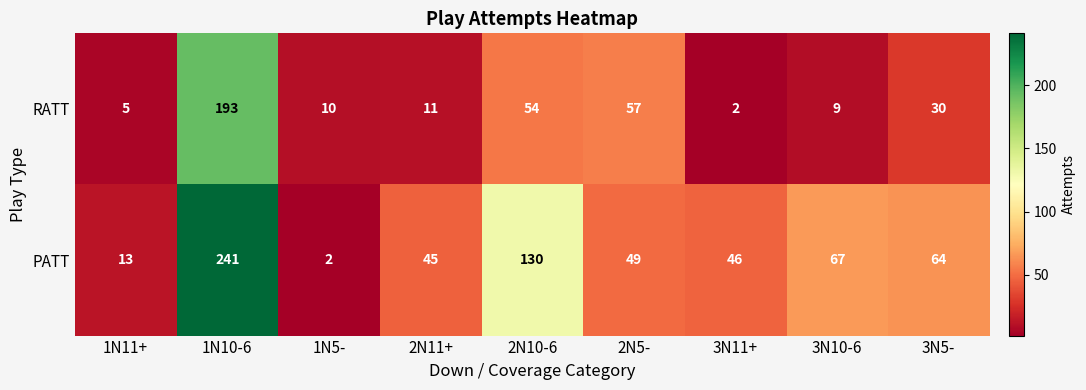

Is it true that RATT equals 12 at 3N10-6?

False